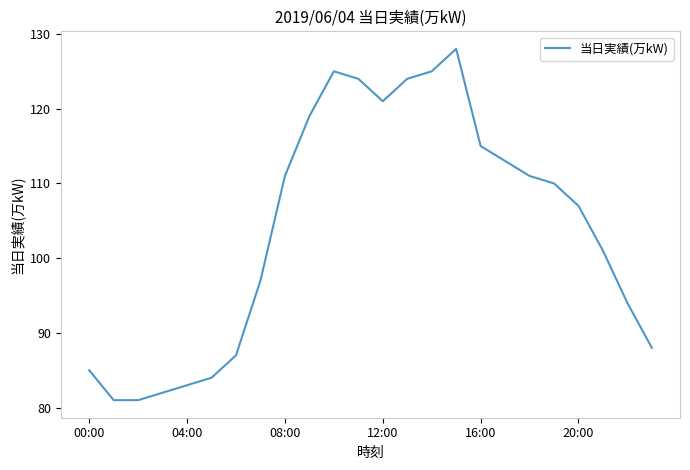

Reading left to right, list all the values displayed in this chart.

85	81	81	82	83	84	87	97	111	119	125	124	121	124	125	128	115	113	111	110	107	101	94	88